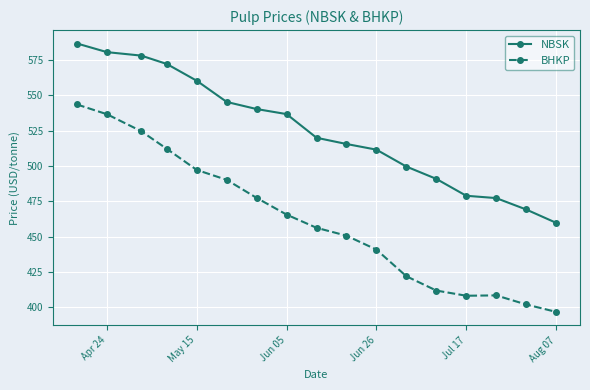

List the series in order of their overall mean, highest first.

NBSK, BHKP